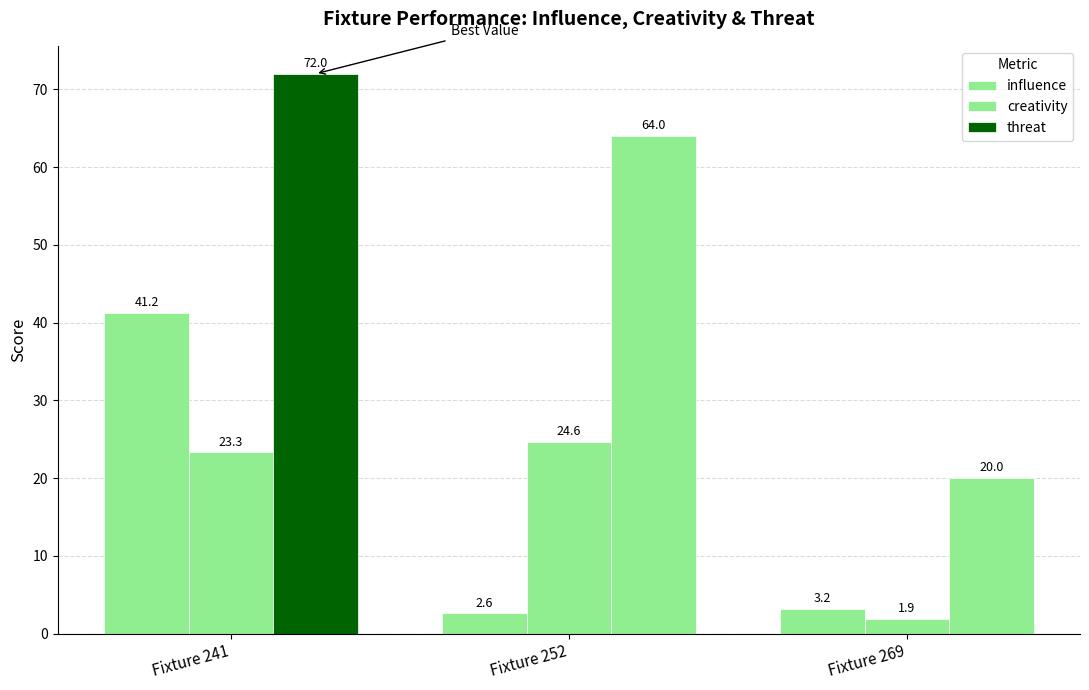

How many data points does each series have?

3